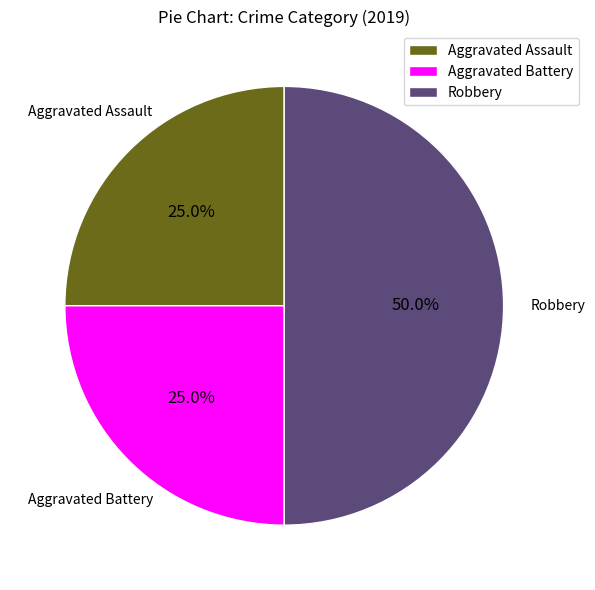

Is it true that Aggravated Assault is 25% of the pie?

True